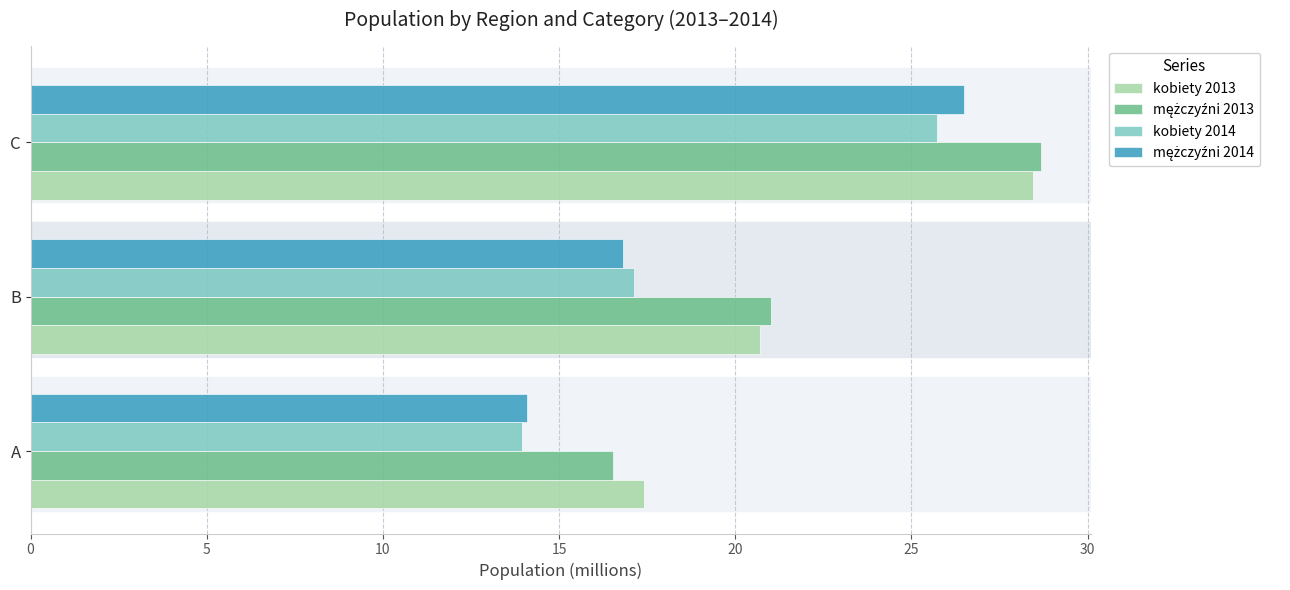

List the labels in order of kobiety 2013 value, smallest first.

A, B, C